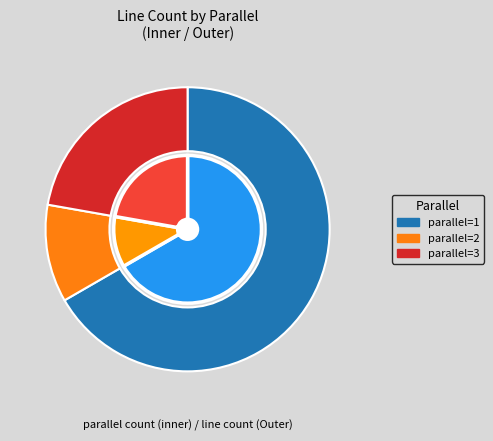

How many slices are in this pie chart?

3